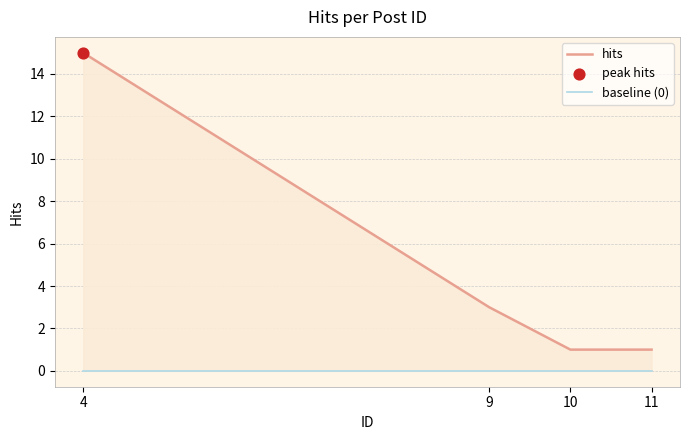

What are all the series names shown in the legend?

hits, baseline (0)